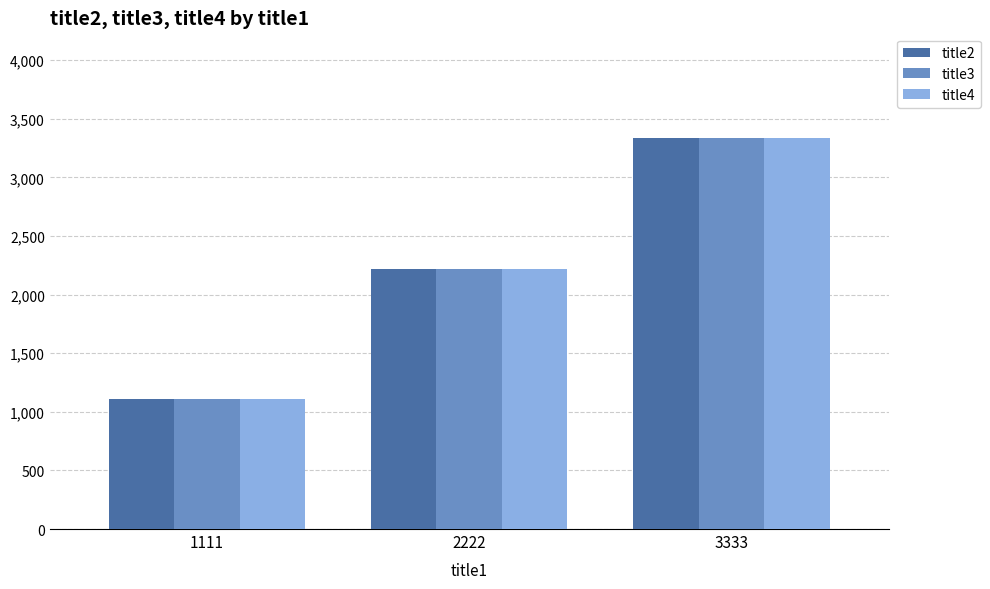

Reading left to right, list all the values displayed in this chart.

title2: 1111=1111	2222=2222	3333=3333
title3: 1111=1111	2222=2222	3333=3333
title4: 1111=1111	2222=2222	3333=3333